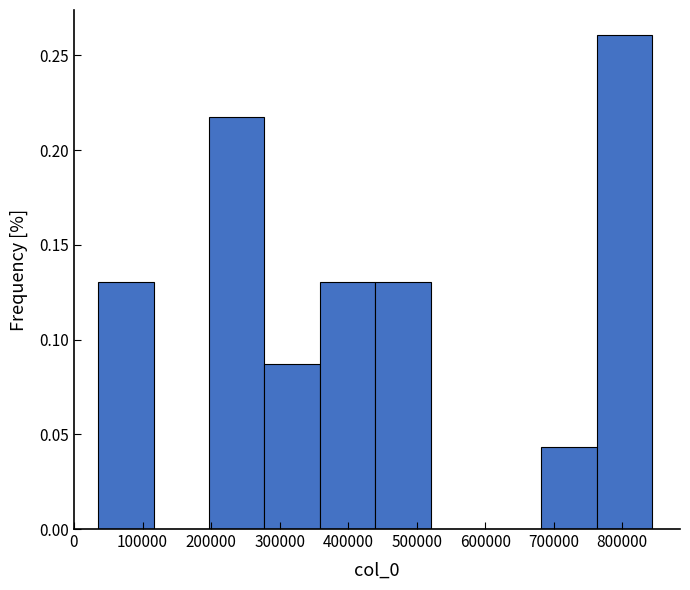

Over which range of the x-axis is the bar tallest?

760000 to 840000